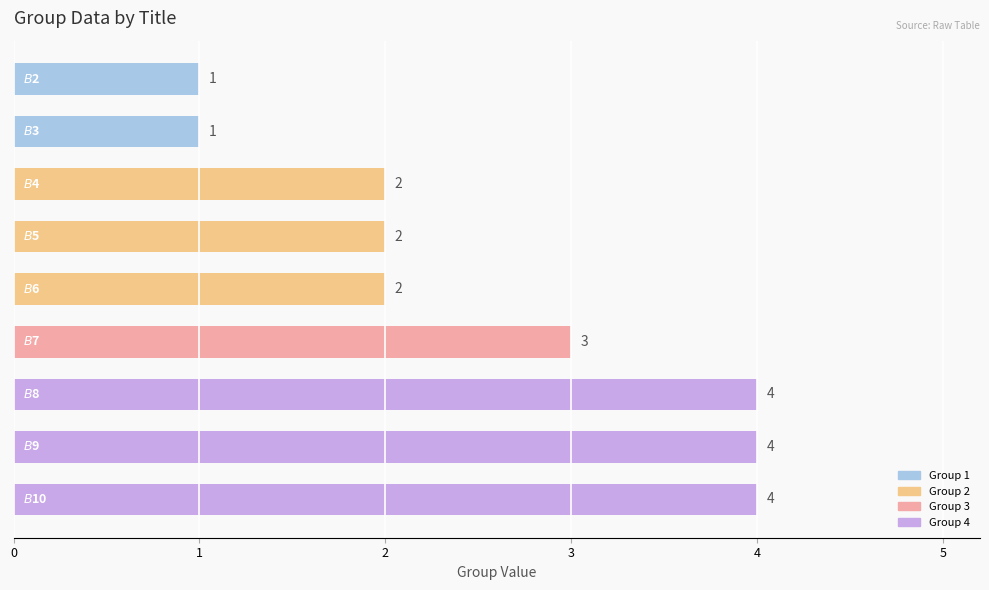

How many bars are there in total?

9